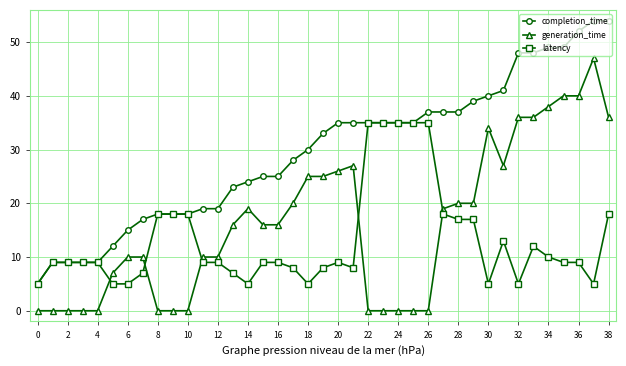

What is the maximum value shown in the chart?

54